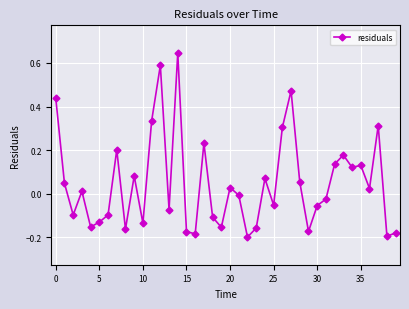

Does the chart display data point markers on the line(s)?

Yes